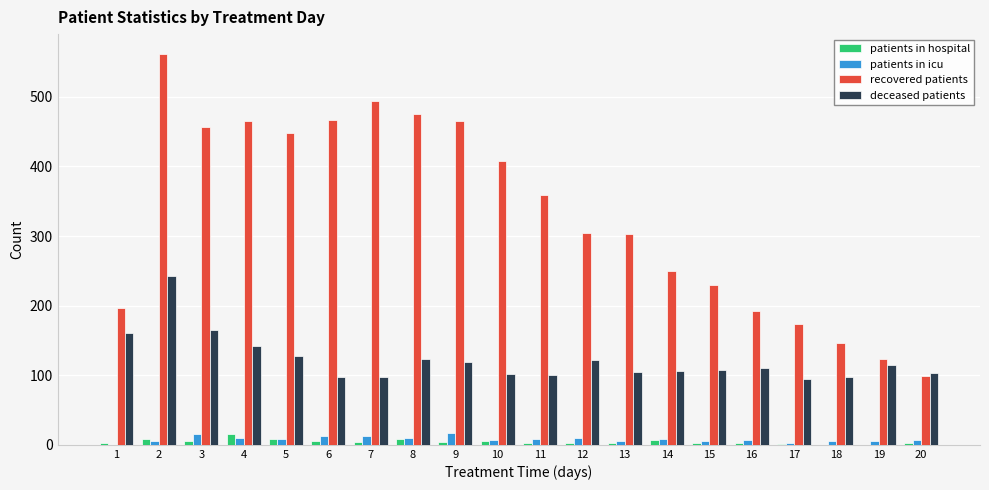

Which series has the widest spread of values?

recovered patients